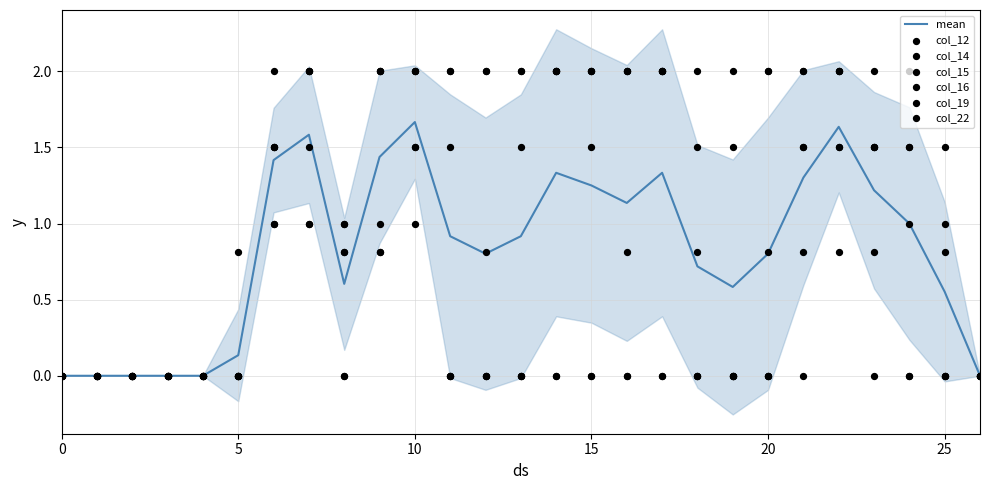

Which series has the largest total across all categories?

col_15